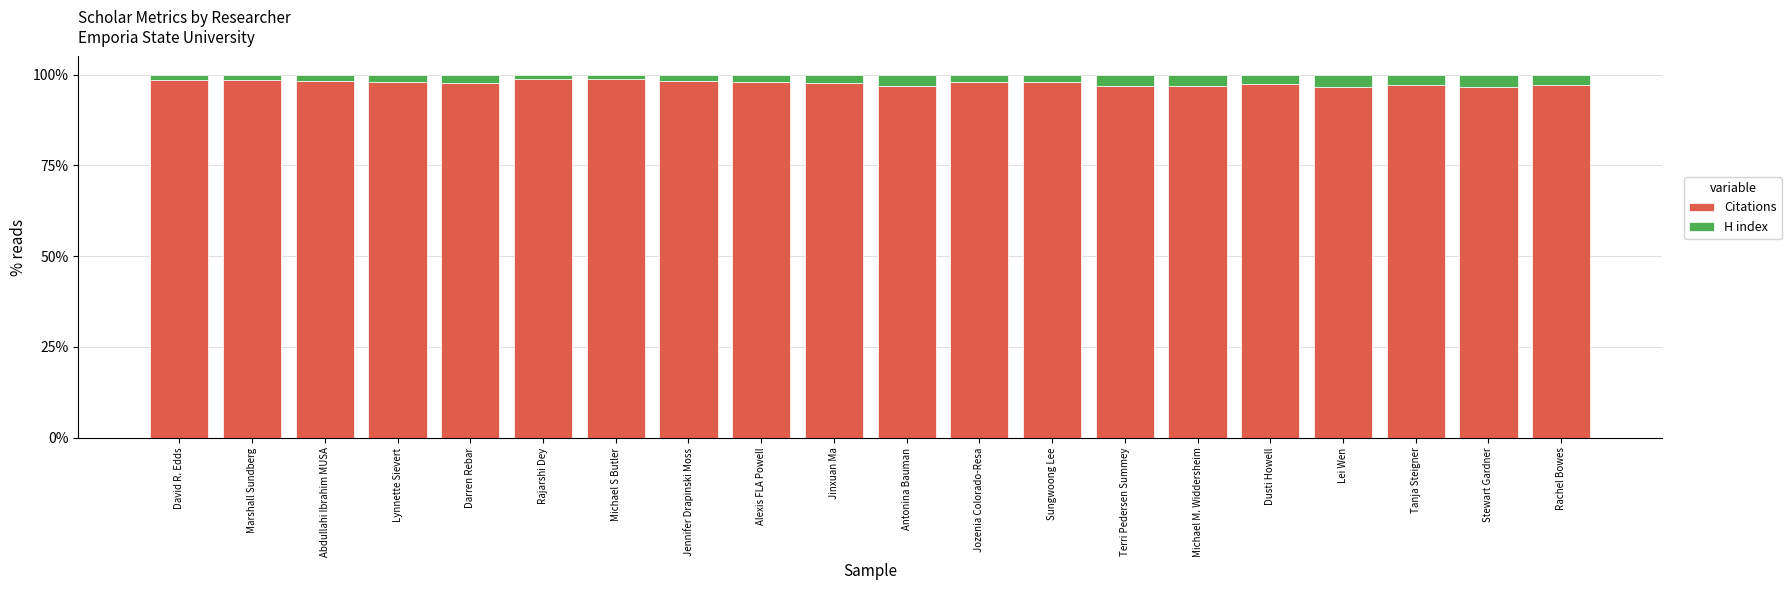

What is the difference between the maximum and minimum values in the Citations series?

2.1